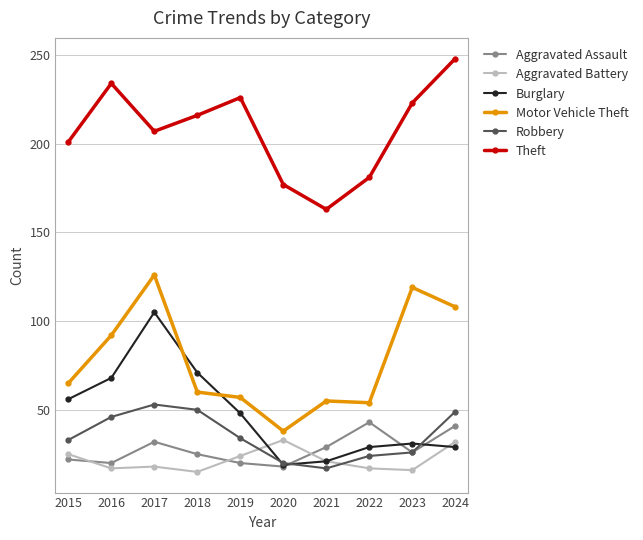

What is the value of the Robbery point at the 8th from the left?

24